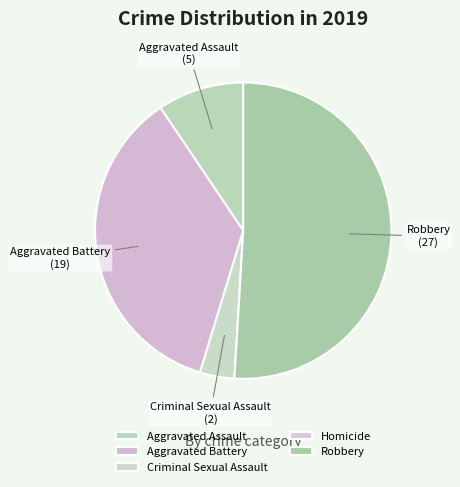

Count the number of slices in the pie.

5